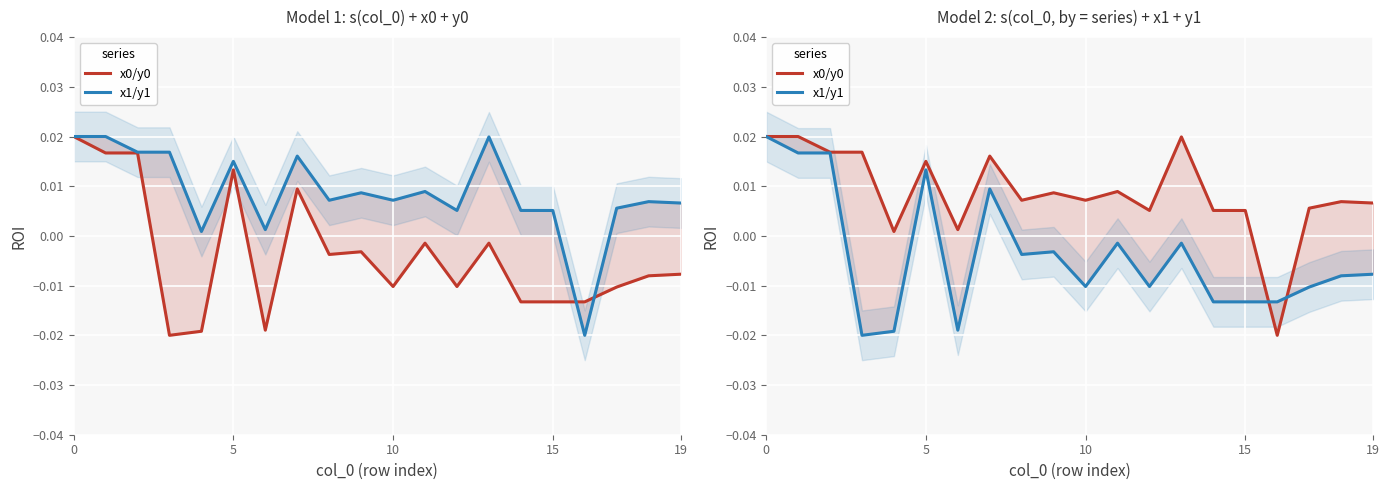

How many negative values does the x0/y0 series have?

1